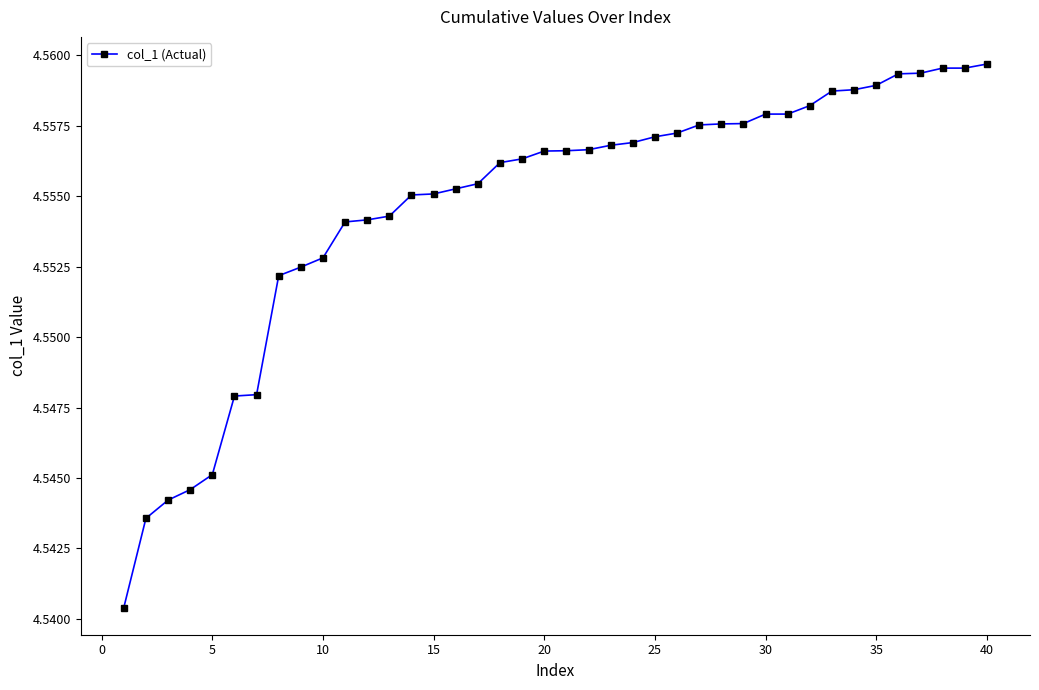

How many categories are shown in the chart?

40